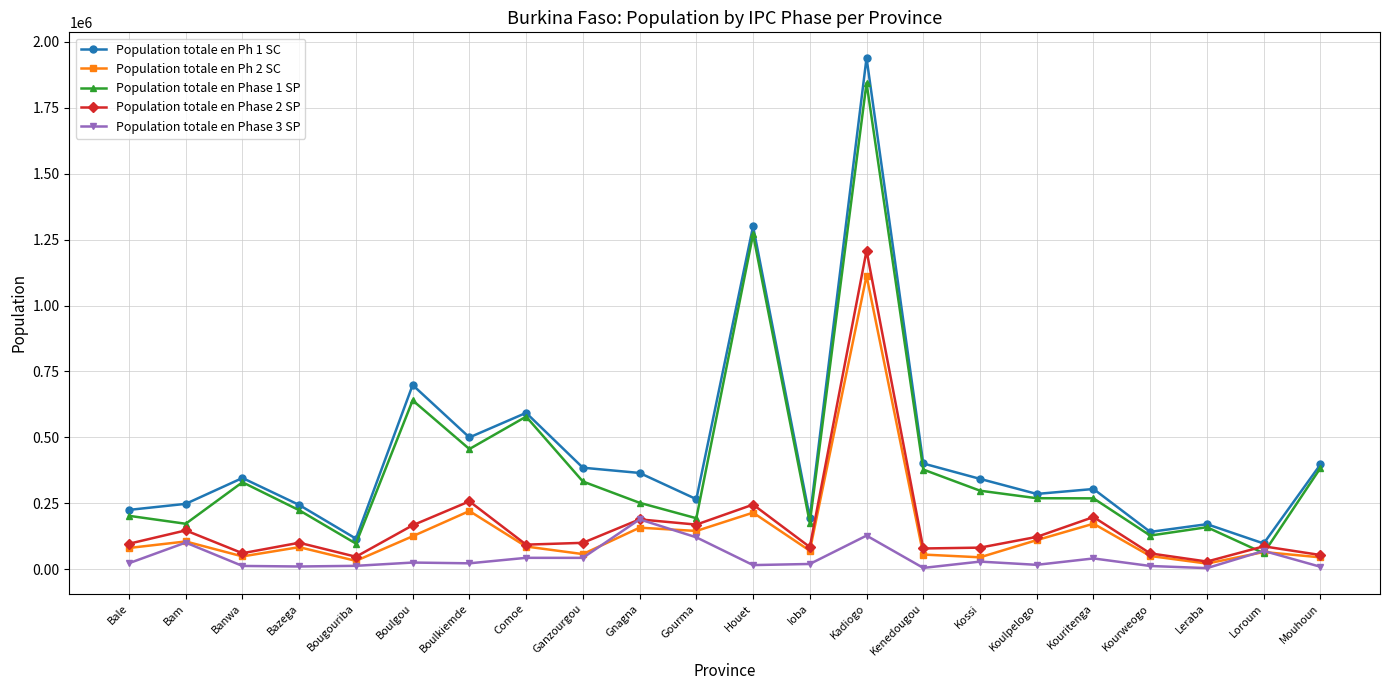

Is it true that Population totale en Phase 1 SP equals 251635.1 at Gnagna?

True